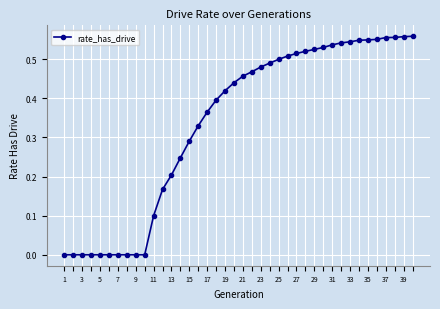

How many lines are shown in the chart?

1